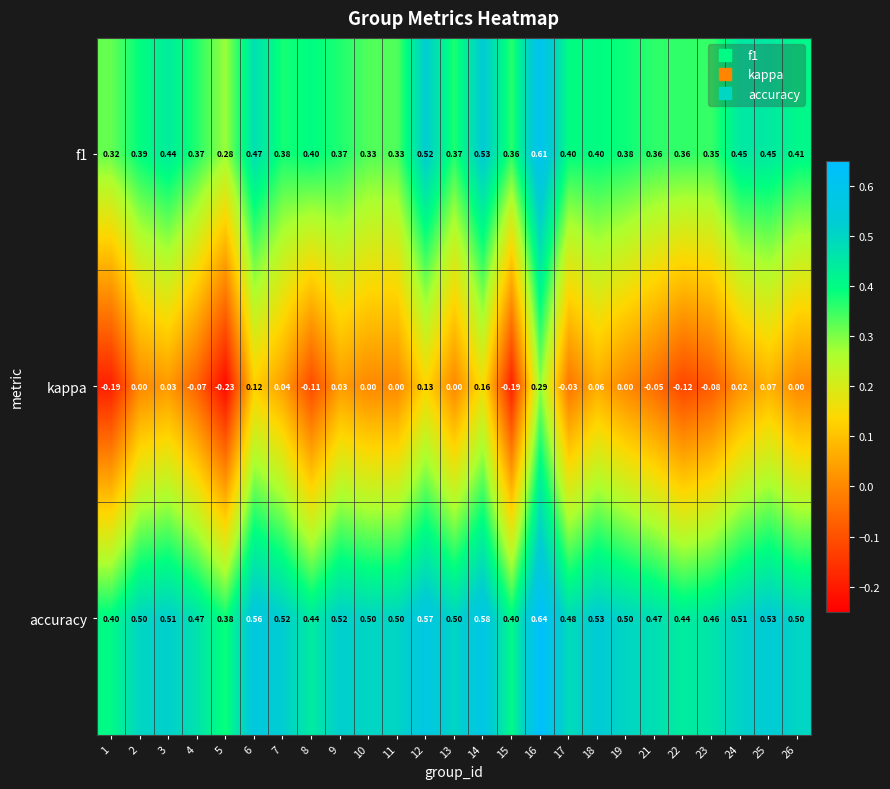

Rank the series by their maximum value, from lowest to highest.

kappa, f1, accuracy